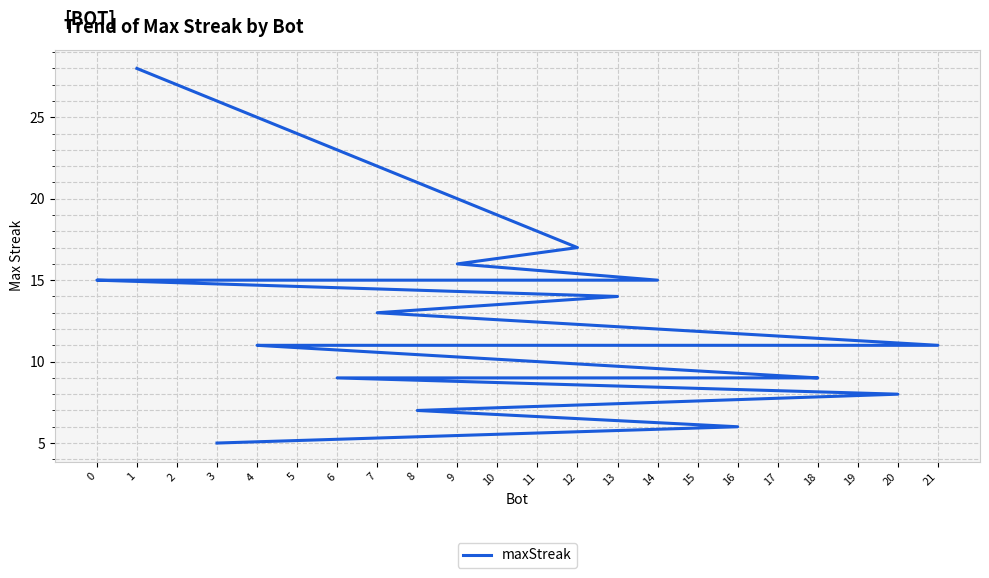

How many data points does each series have?

22